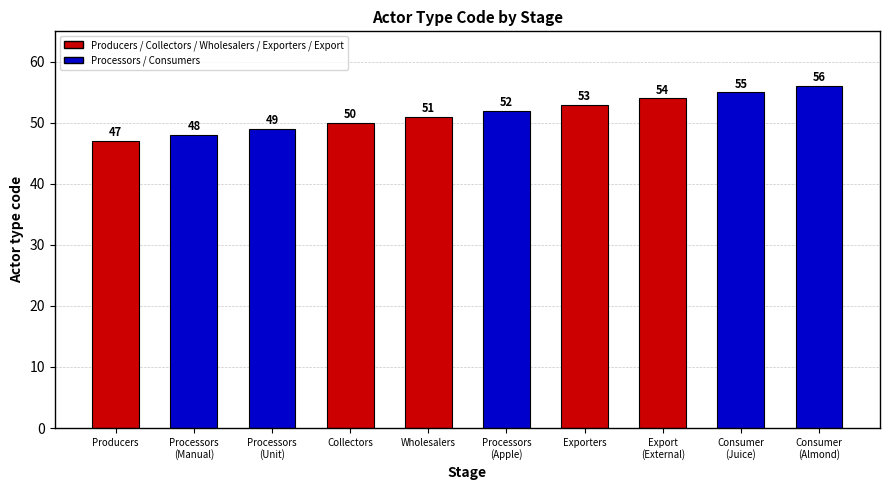

What is the ratio of the value at Exporters to the value at Export?

1.0